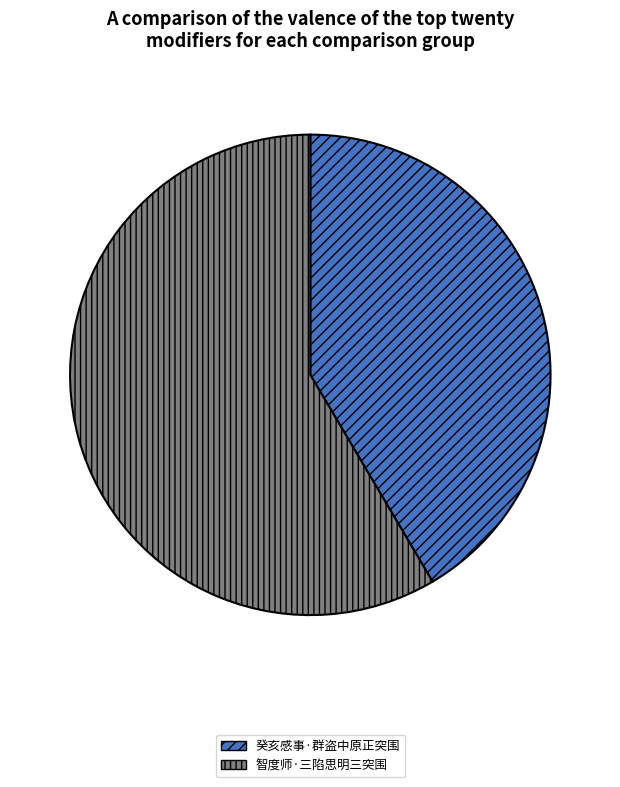

Do 智度师·三陷思明三突围 and 癸亥感事·群盗中原正突围 together represent more than half of the pie?

Yes